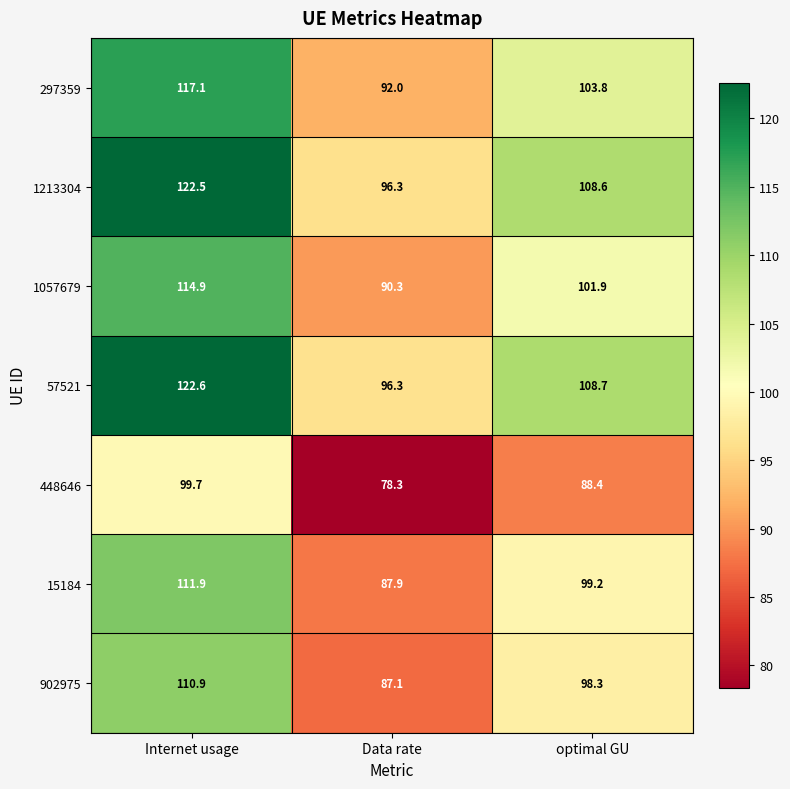

The 902975 series shows 56.8 at optimal GU. True or false?

False